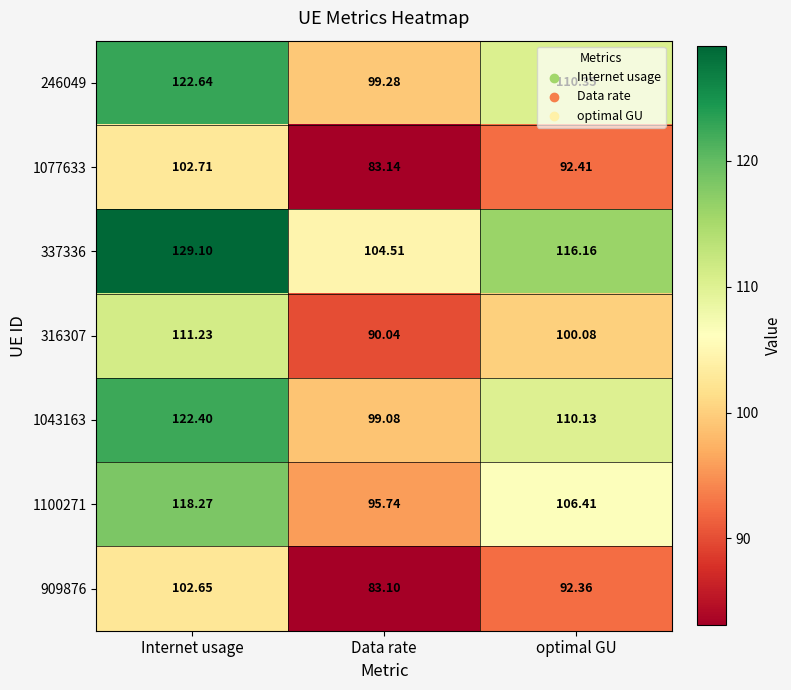

At which category is the sum across all series the highest?

Internet usage